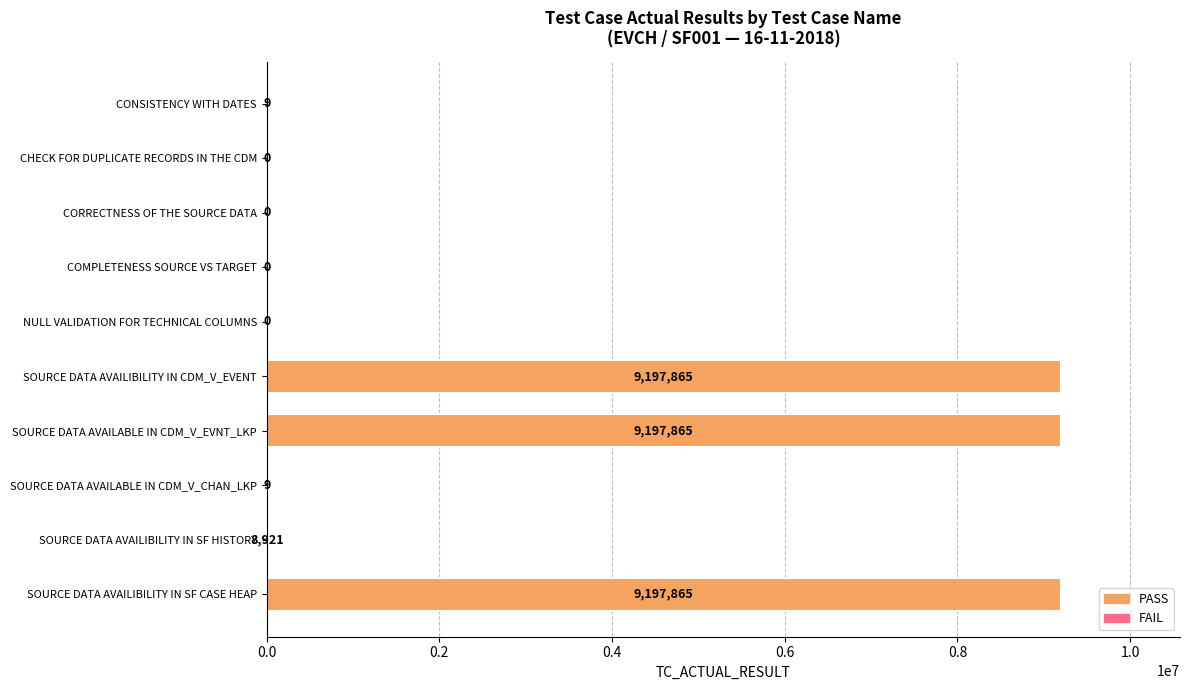

What is the change in value from SOURCE DATA AVAILABLE IN CDM_V_CHAN_LKP to SOURCE DATA AVAILIBILITY IN CDM_V_EVENT?

+9197856